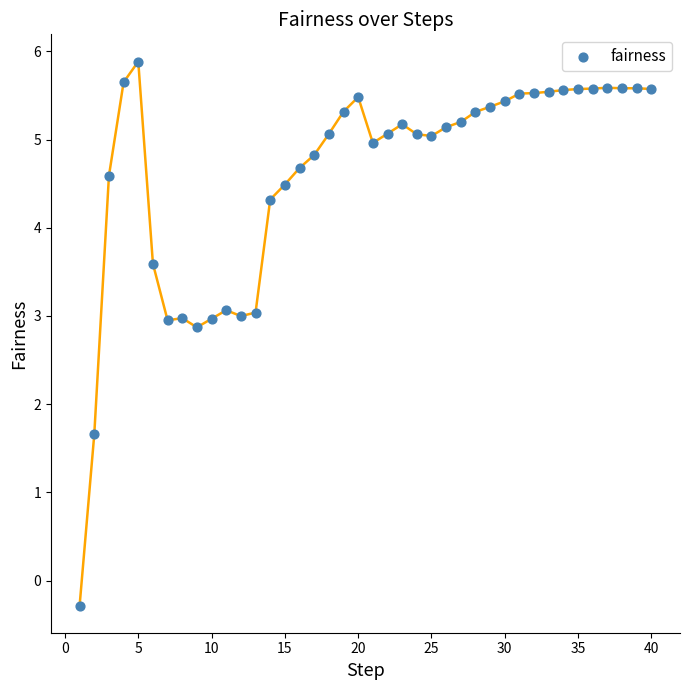

What is the range of X values (max minus min)?

39.0